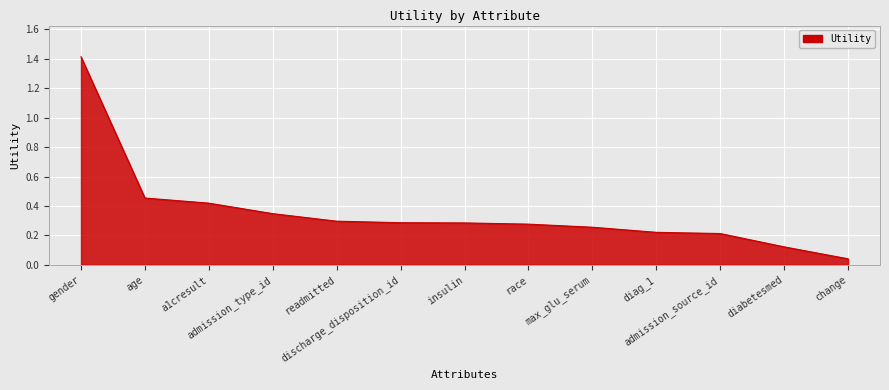

How many categories are shown in the chart?

13